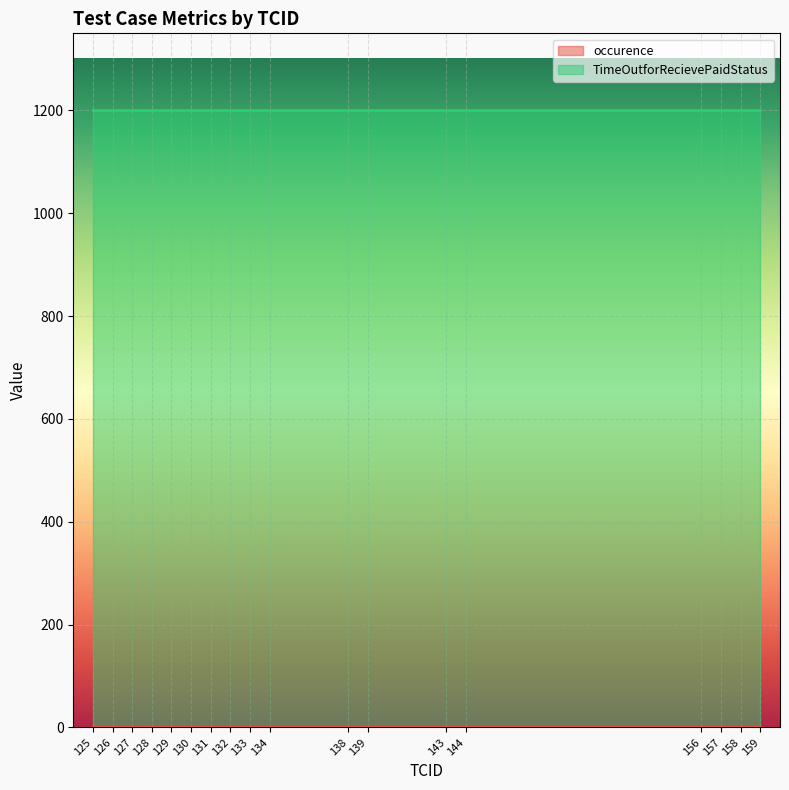

What is the value of the TimeOutforRecievePaidStatus point at the 12th from the left?

1200